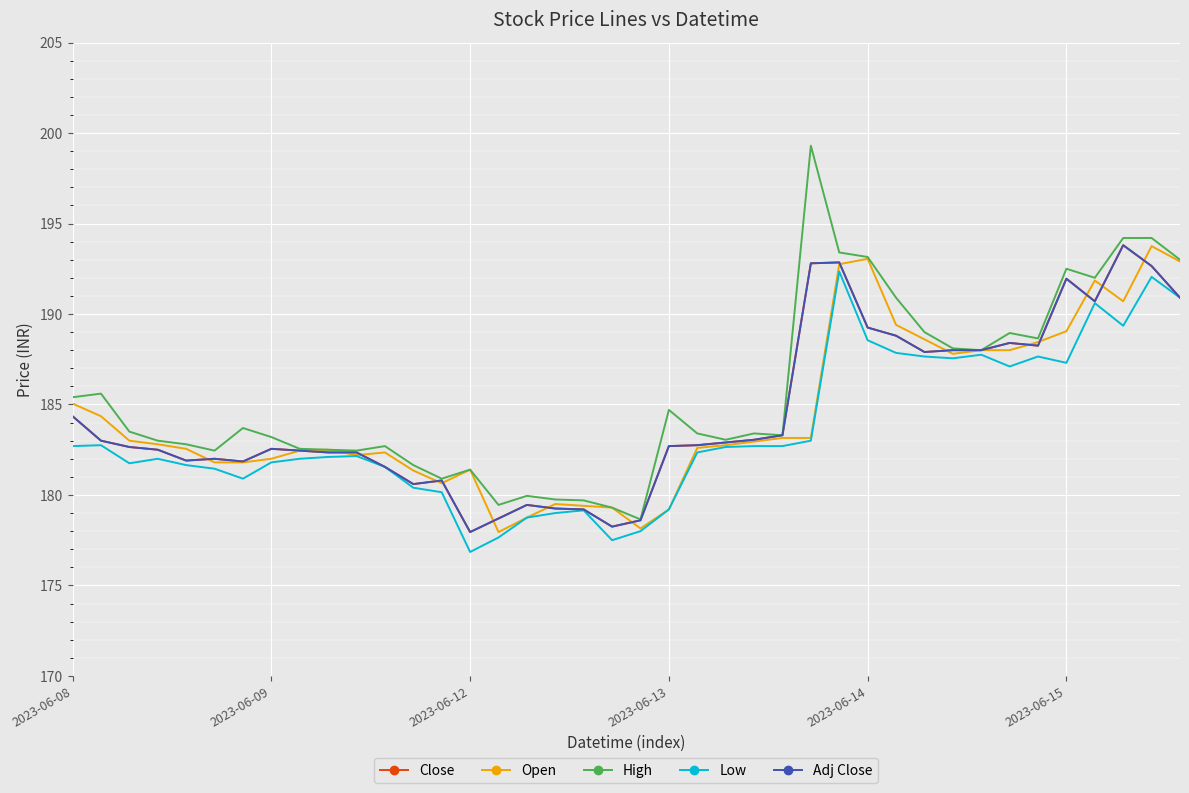

How many intersections are there between Close and Open?

15